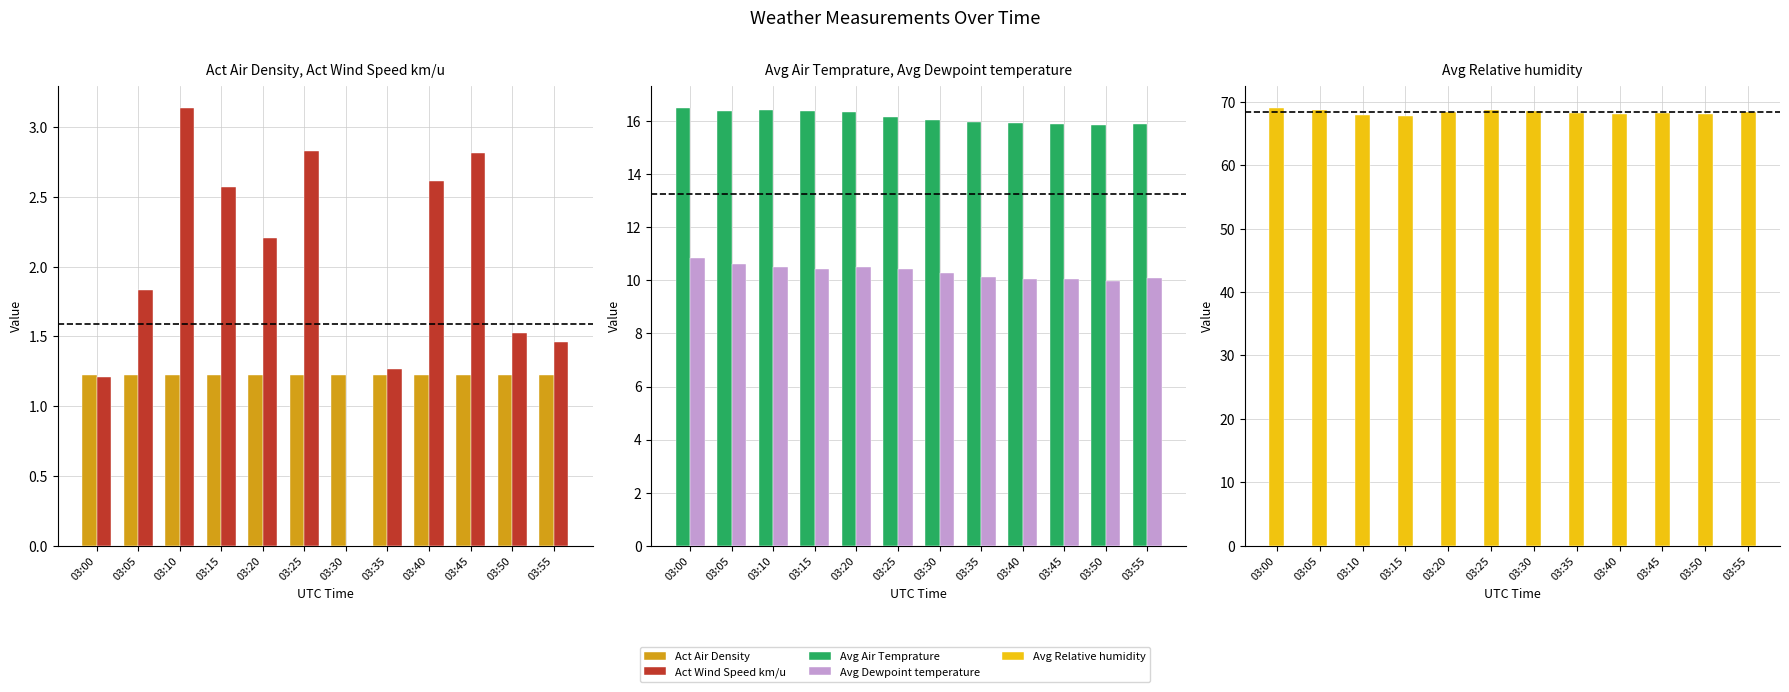

What is the value of the Avg Dewpoint temperature bar at the 2nd from the left?

10.6